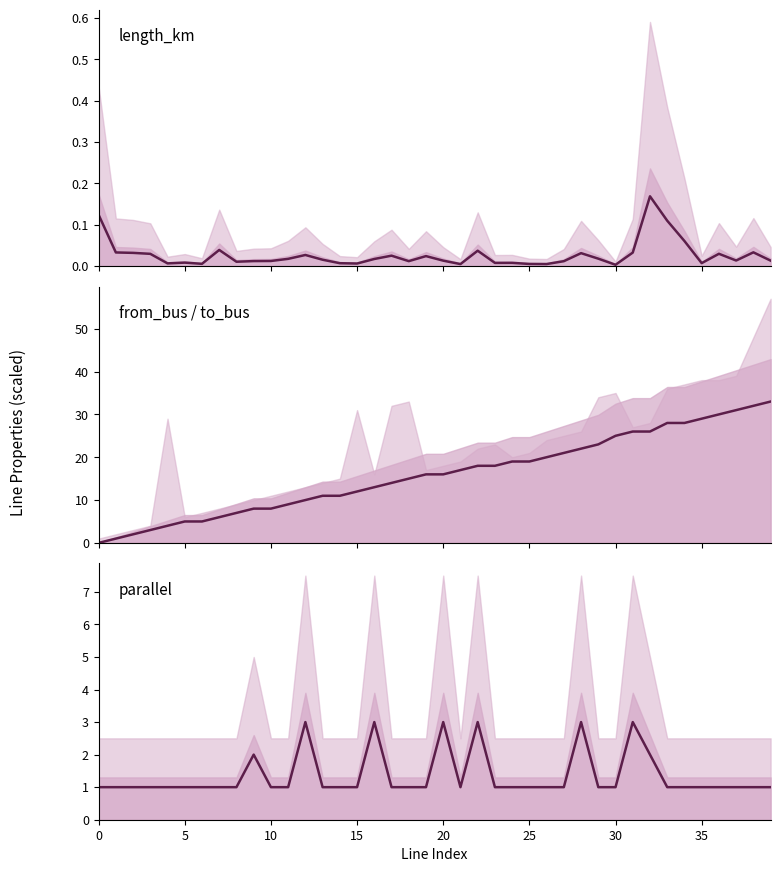

Which series has the largest total across all categories?

from_bus